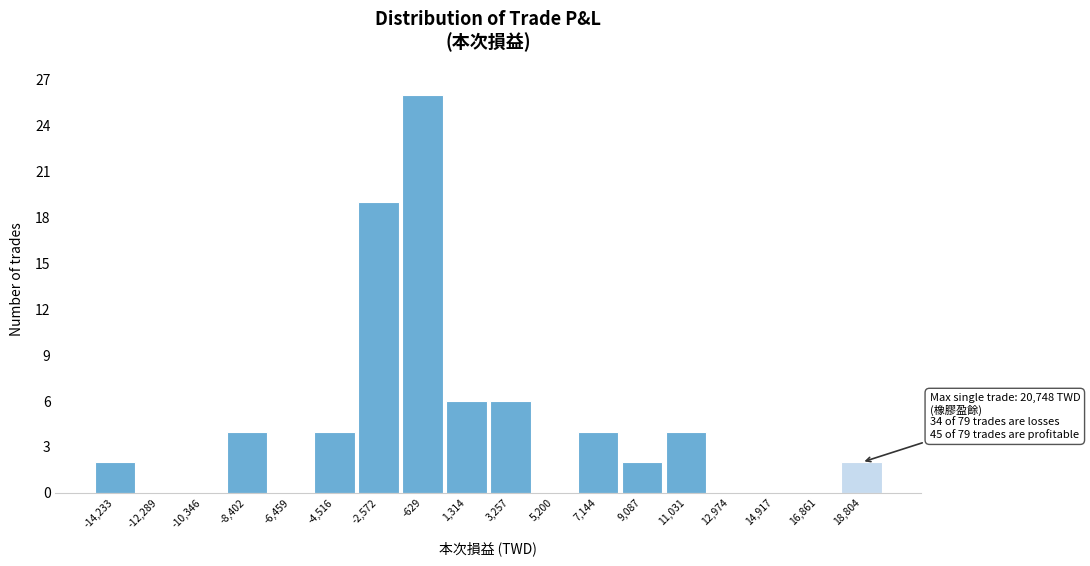

Reading left to right, list all the values displayed in this chart.

-14,233=2	-12,289=0	-10,346=0	-8,402=4	-6,459=0	-4,516=4	-2,572=19	-629=26	1,314=6	3,257=6	5,200=0	7,144=4	9,087=2	11,031=4	12,974=0	14,917=0	16,861=0	18,804=2